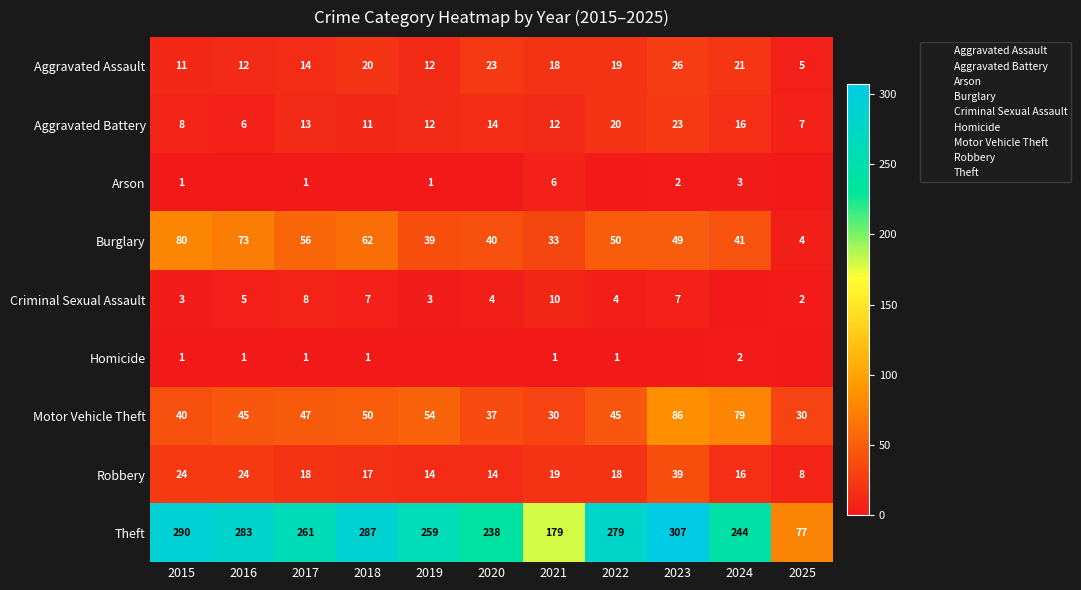

How many values in the Arson series exceed 1?

3